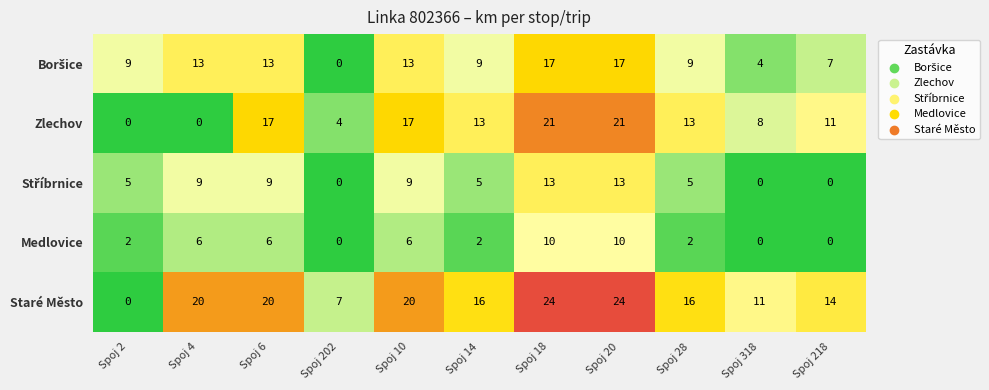

Which series changed the most between Spoj 2 and Spoj 18?

Staré Město